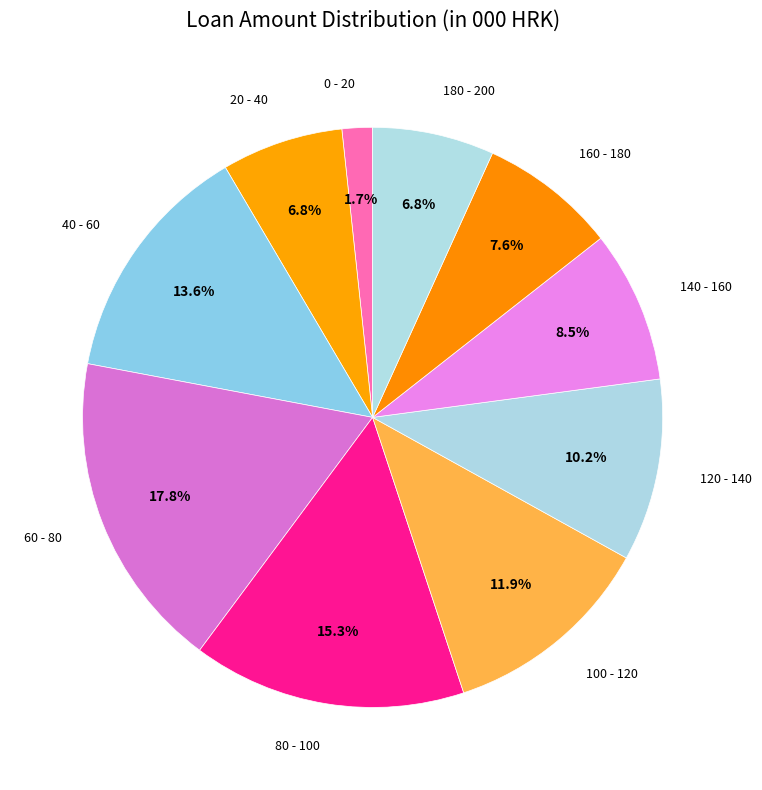

True or false: 100 - 120 accounts for 21% of the total.

False